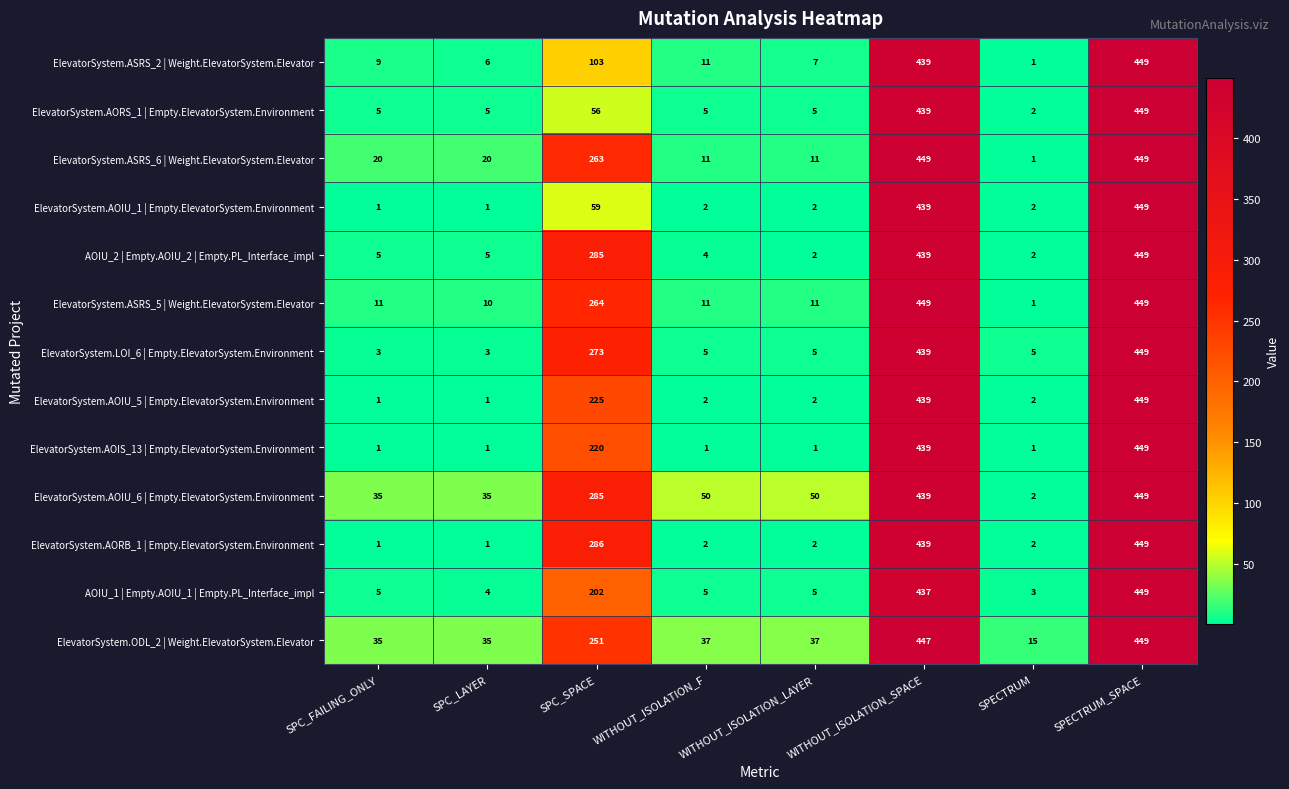

What is the total value across all series at SPC_SPACE?

2772